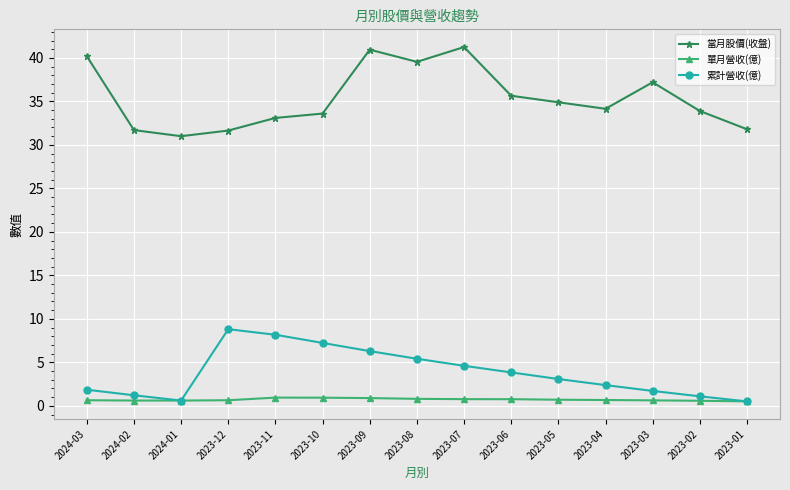

List the series in order of their peak value, lowest first.

單月營收(億), 累計營收(億), 當月股價(收盤)